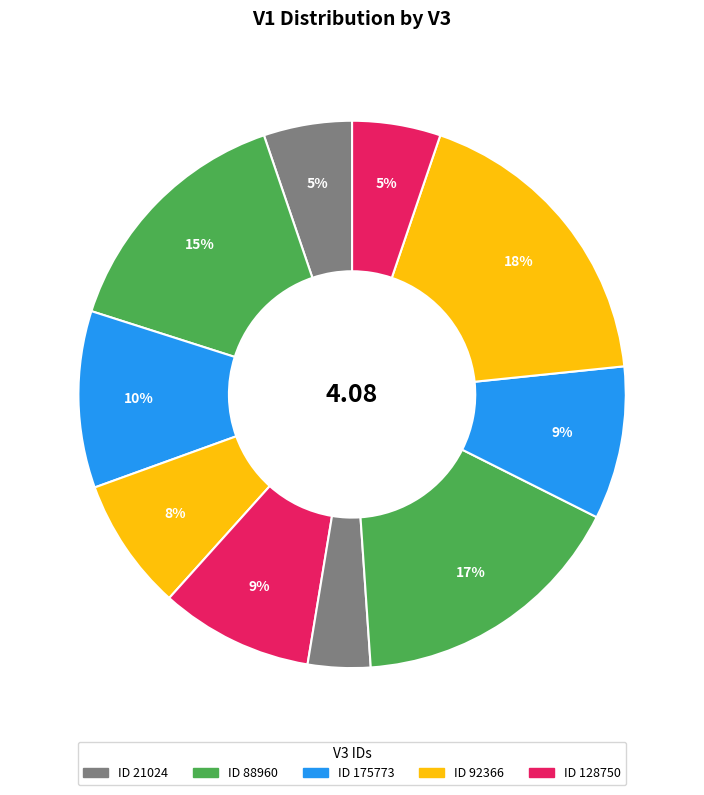

How many slices are in this pie chart?

10